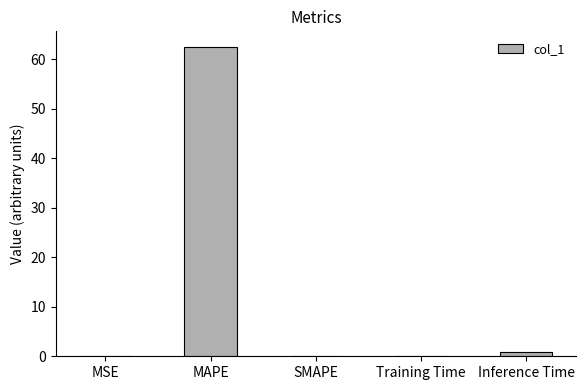

The value at MAPE is 104.1. True or false?

False